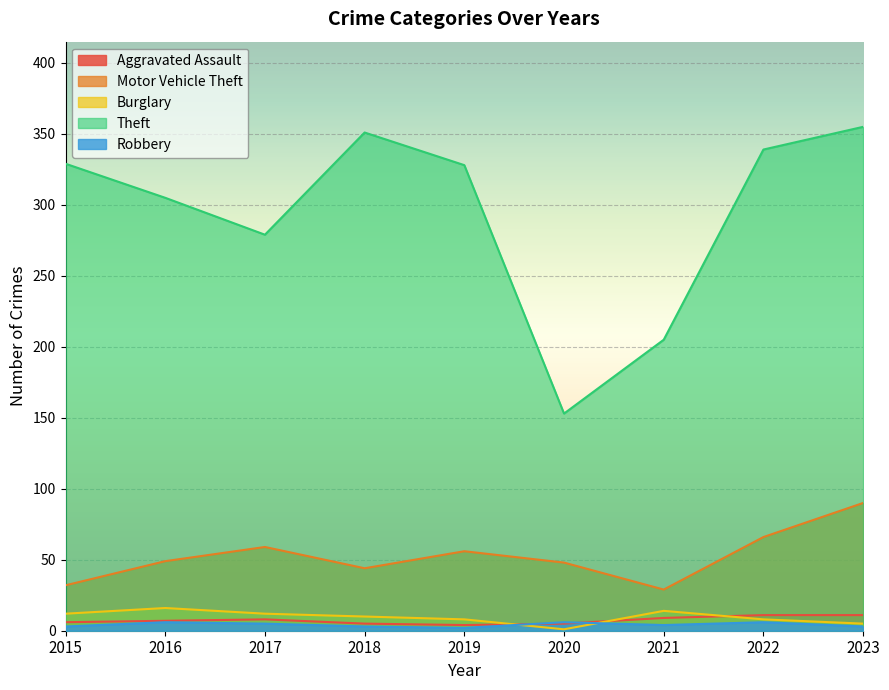

Reading left to right, what are all the values shown in this chart?

Aggravated Assault: 2015=6	2016=7	2017=8	2018=5	2019=4	2020=5	2021=9	2022=11	2023=11
Motor Vehicle Theft: 2015=32	2016=49	2017=59	2018=44	2019=56	2020=48	2021=29	2022=66	2023=90
Burglary: 2015=12	2016=16	2017=12	2018=10	2019=8	2020=1	2021=14	2022=8	2023=5
Theft: 2015=329	2016=305	2017=279	2018=351	2019=328	2020=153	2021=205	2022=339	2023=355
Robbery: 2015=3	2016=6	2017=5	2018=3	2019=2	2020=6	2021=4	2022=6	2023=3